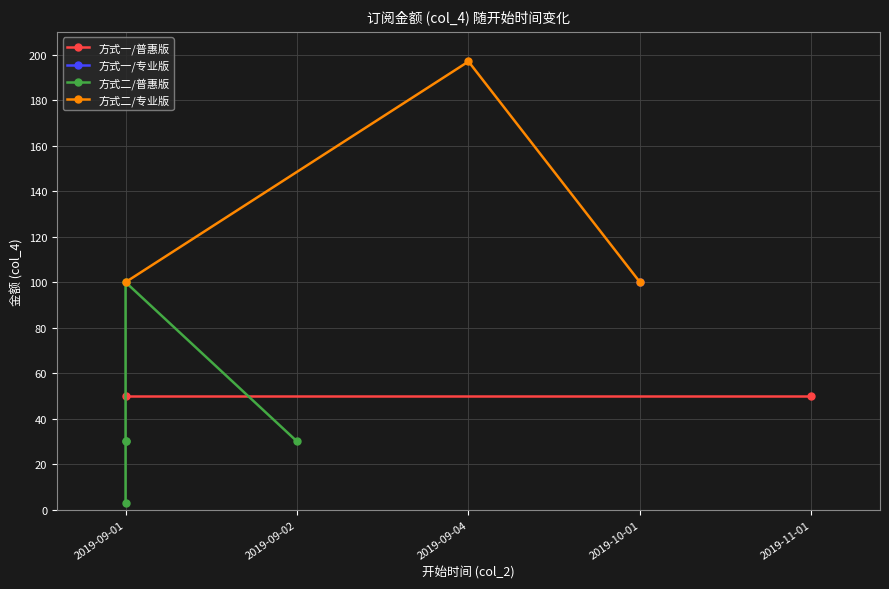

Is it true that the value at 2019-09-02 is 48?

False